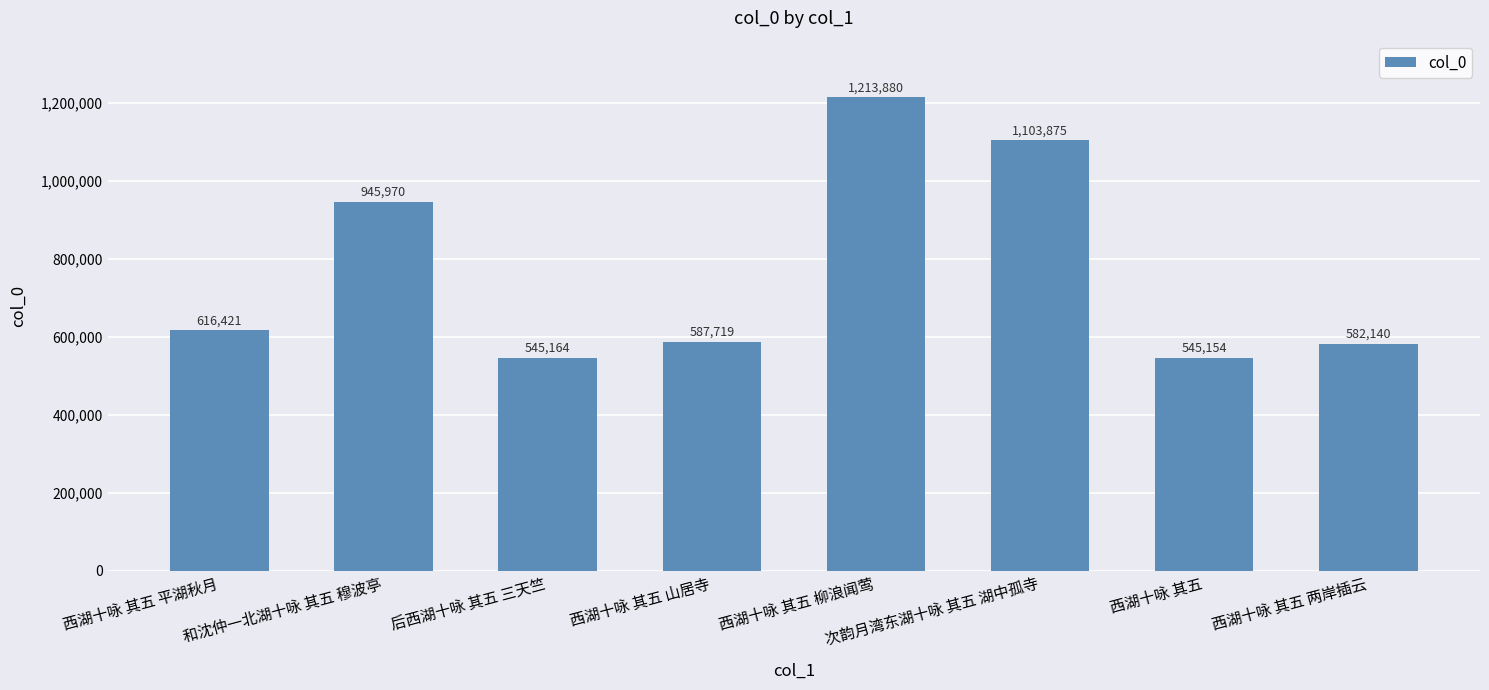

What is the minimum value shown in the chart?

545154